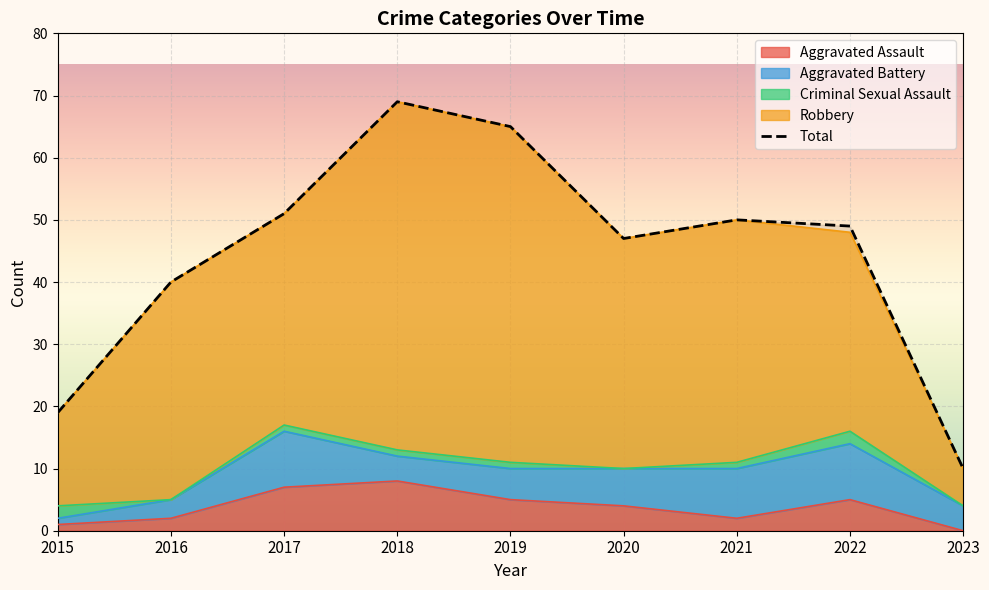

Is the value of Aggravated Assault at 2015 greater than the value of Robbery at 2017?

No